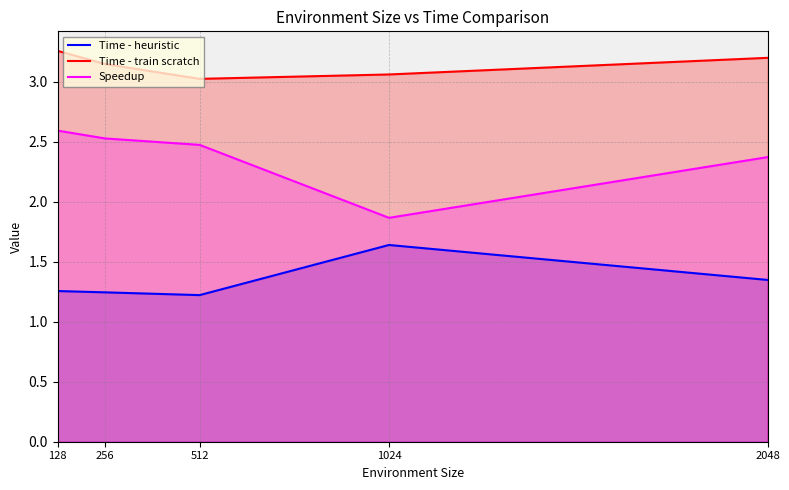

True or false: Speedup and Time - heuristic cross at least once.

False